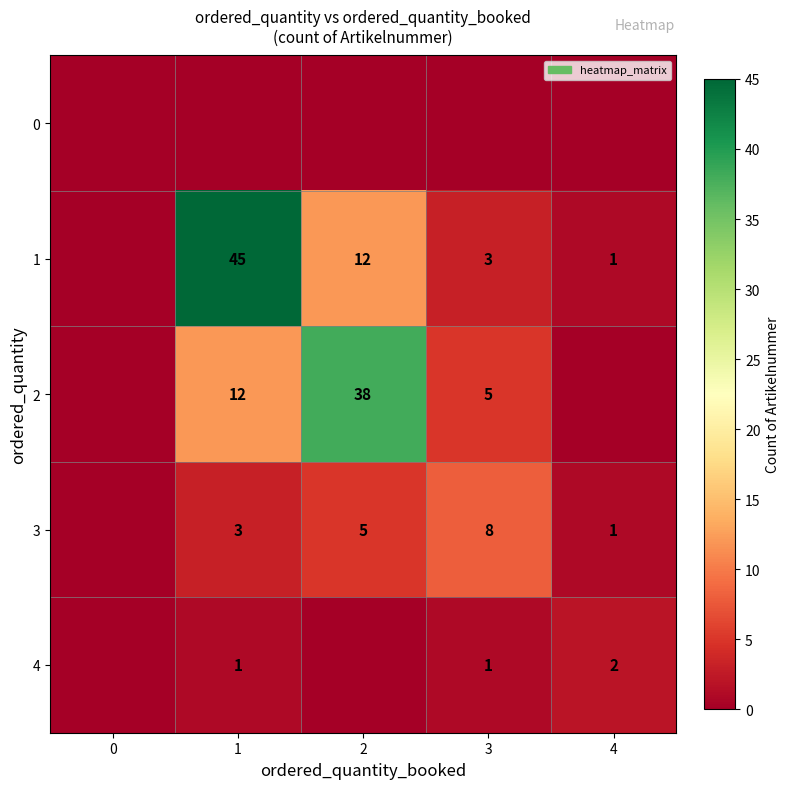

Is the value of 2 at 3 greater than the value of 3 at 1?

Yes